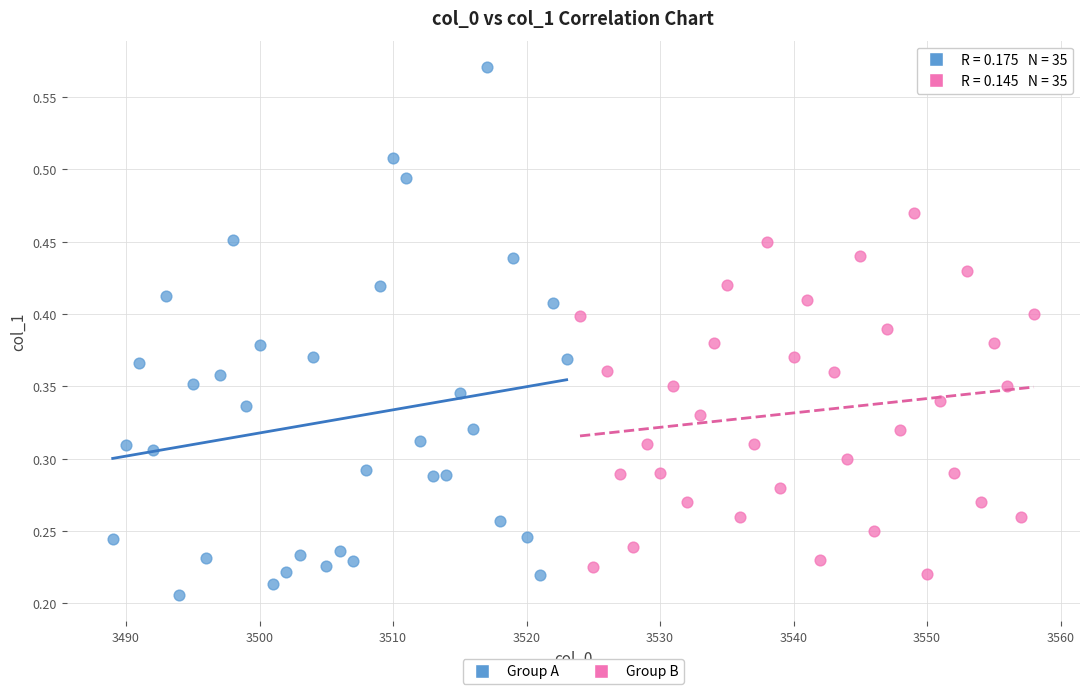

Which series reaches the maximum Y coordinate?

Group A